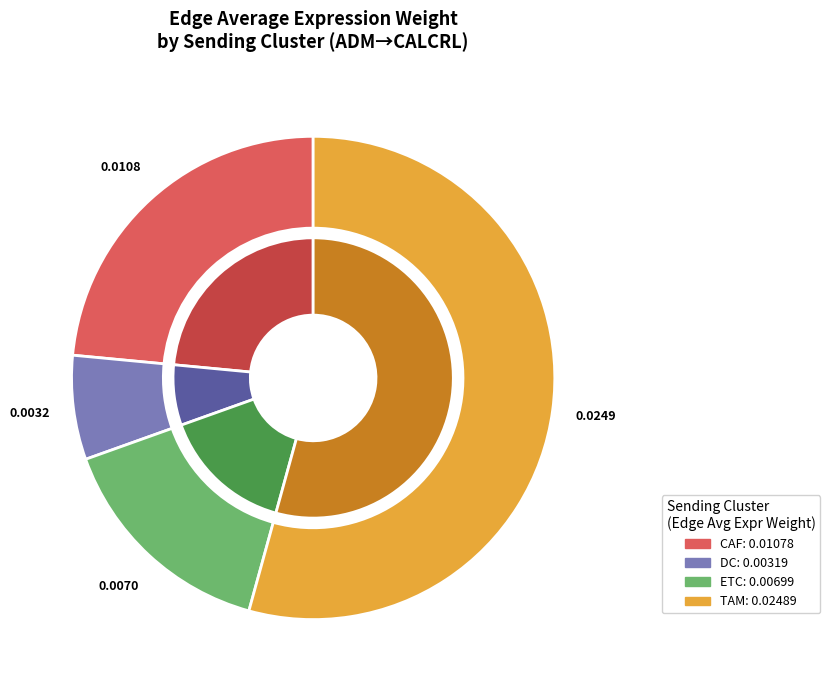

What is the majority slice?

TAM